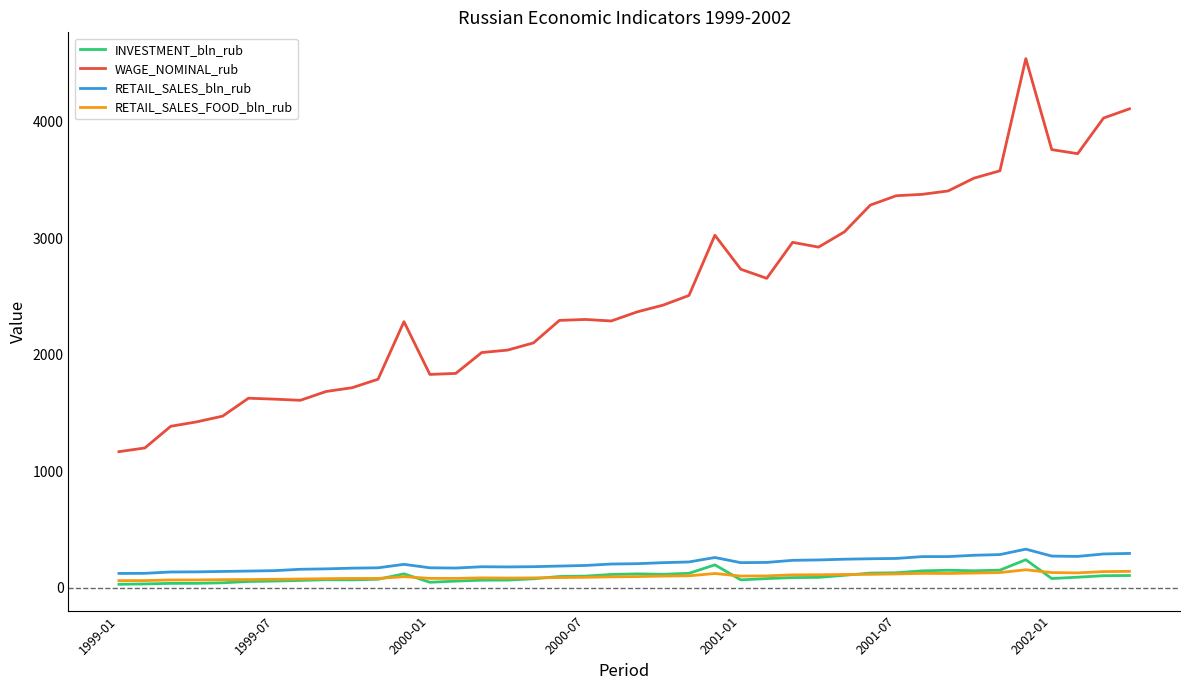

Which series has the largest range (max minus min)?

WAGE_NOMINAL_rub